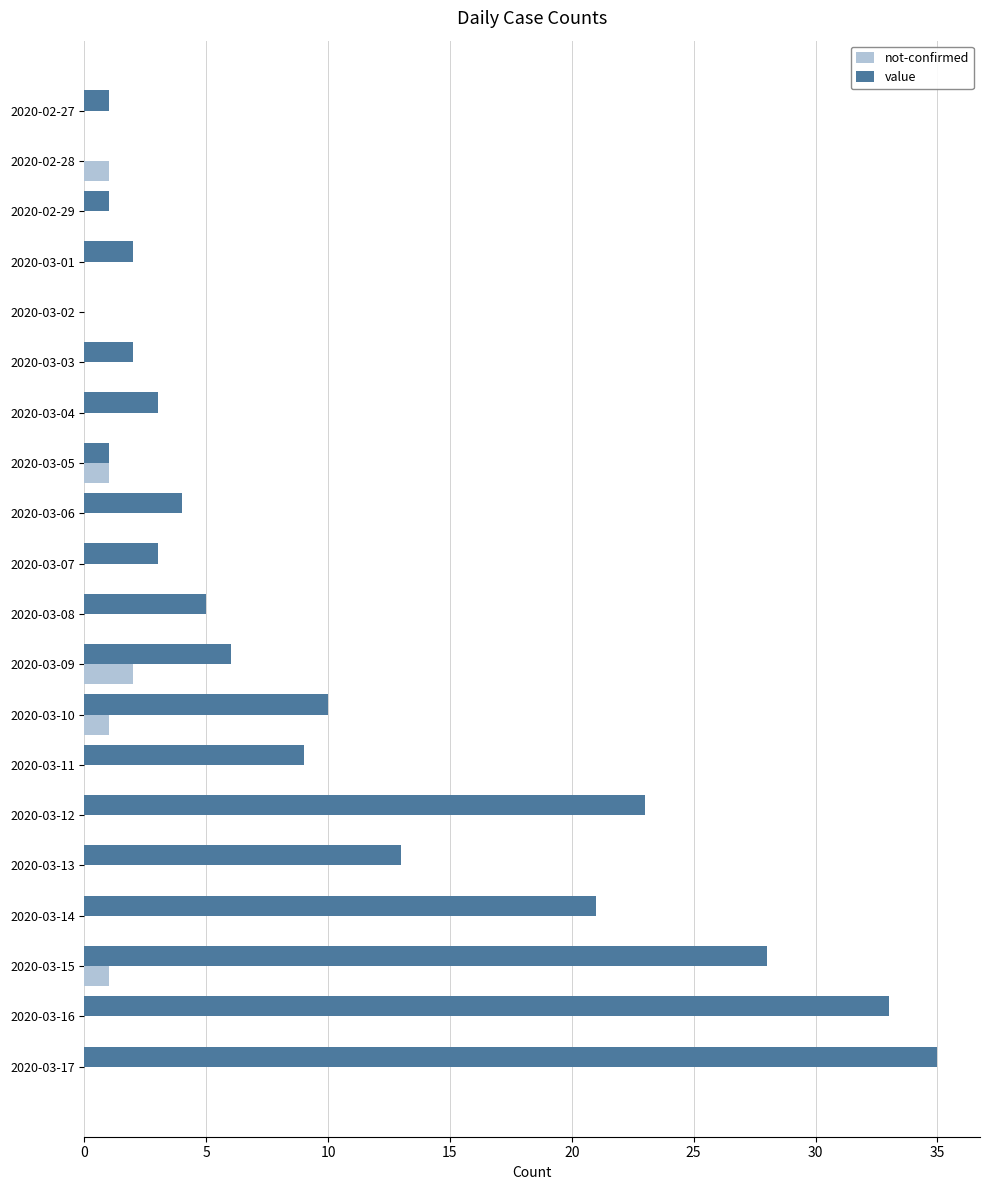

Which category has the highest value across all series?

2020-03-17